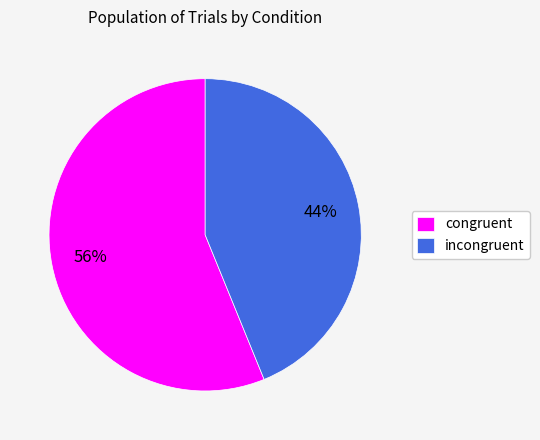

To the nearest percent, what is the difference between the congruent and incongruent slice percentages?

12%